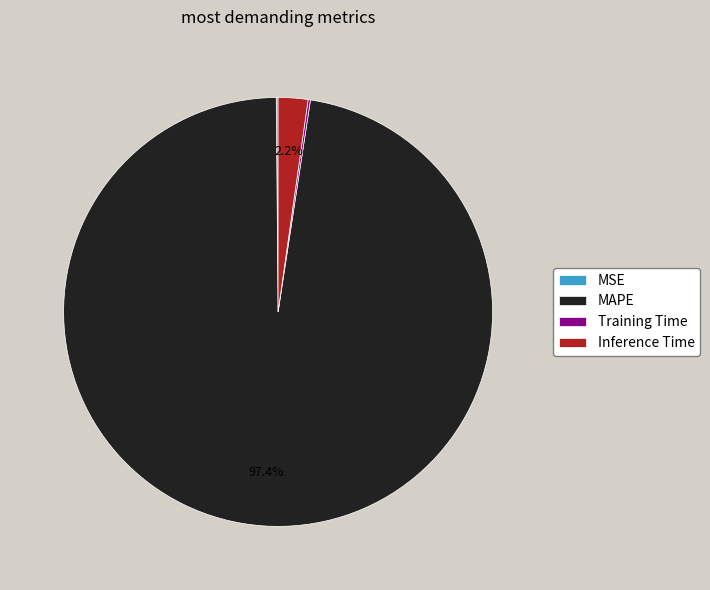

Is the sum of Inference Time and MAPE greater than half?

Yes